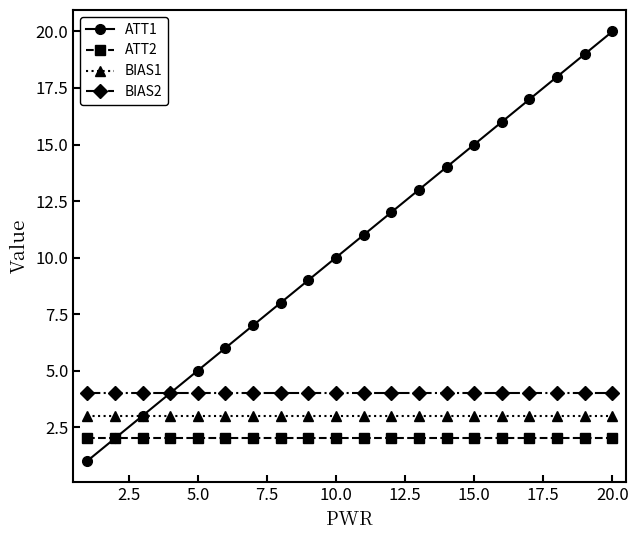

Which series has the widest spread of values?

ATT1